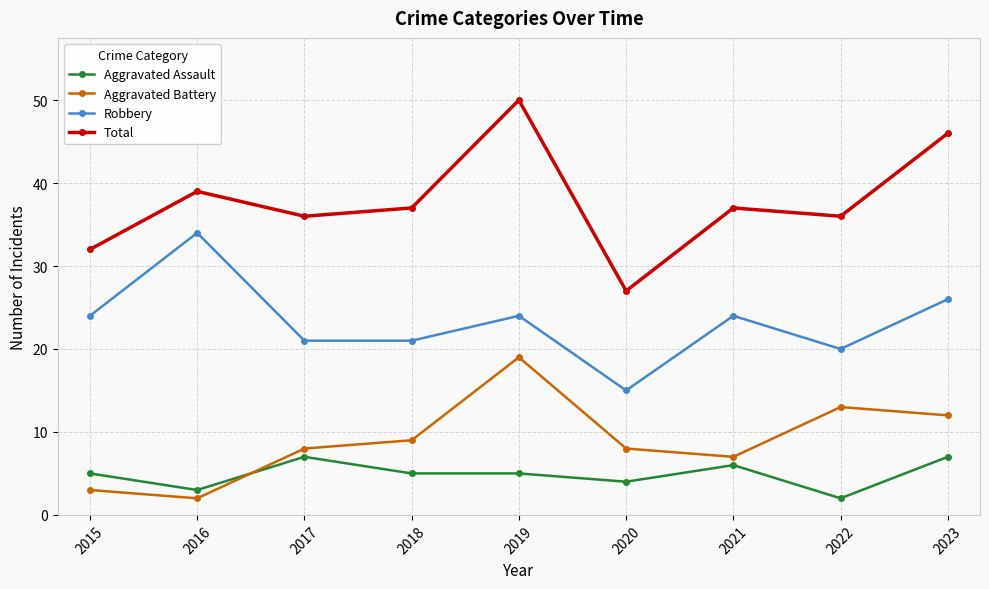

Is it true that Robbery equals 58 at 2016?

False